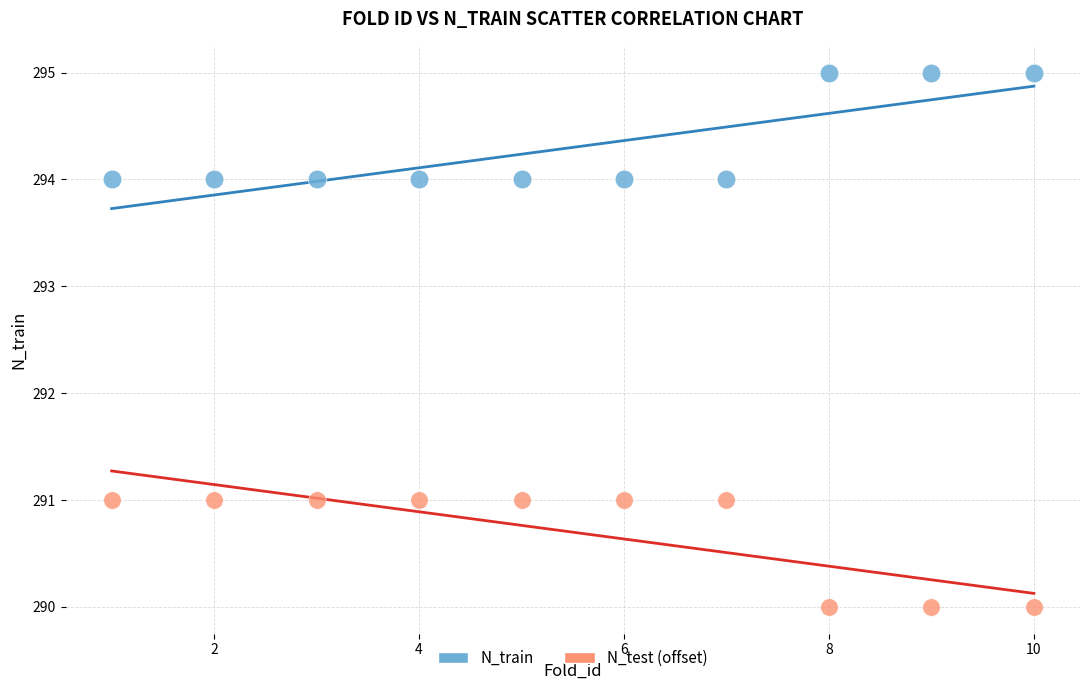

Which series reaches the maximum Y coordinate?

N_train